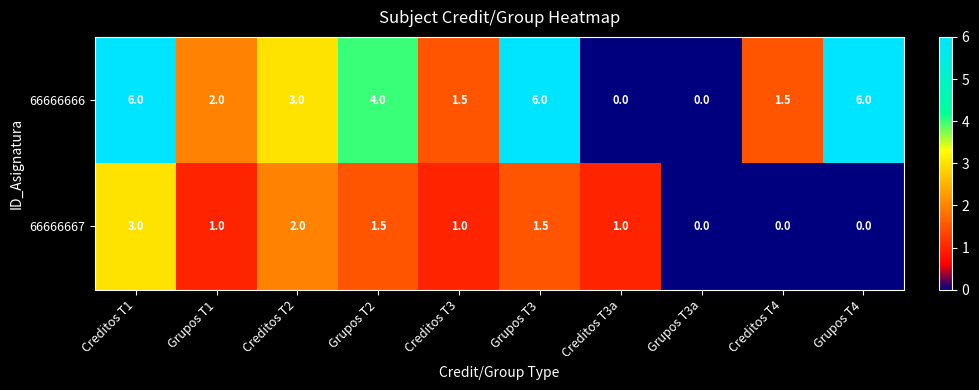

What is the total value across all series at Creditos T3a?

1.0